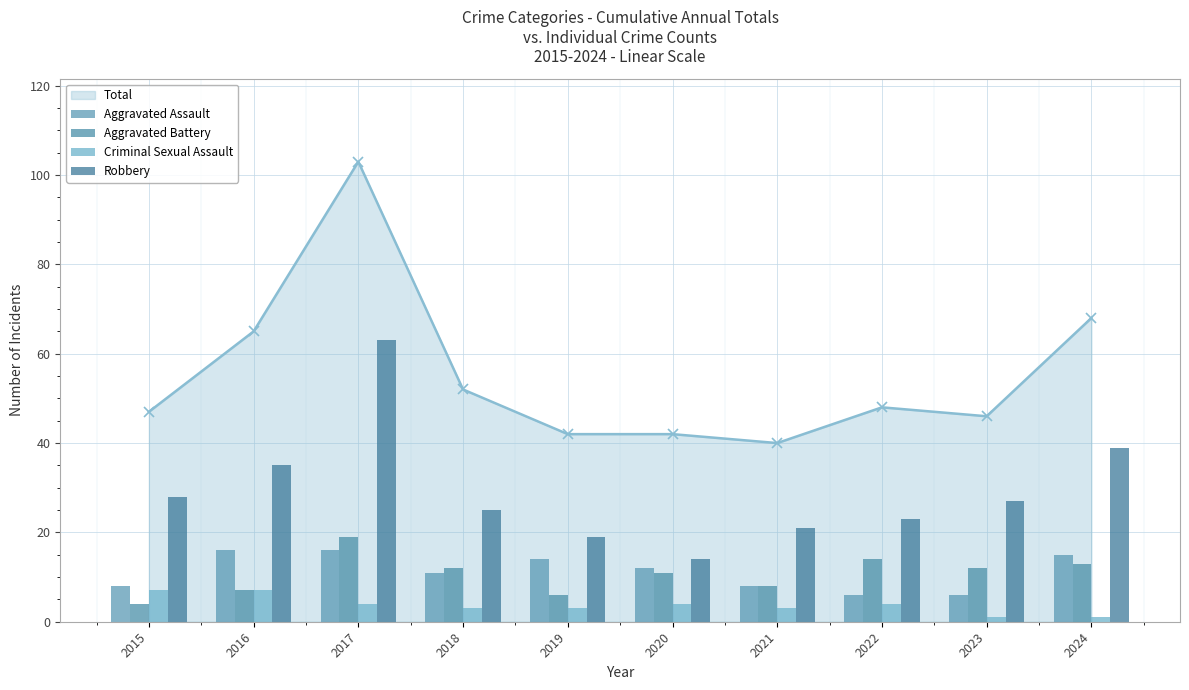

What is the sum of all Aggravated Assault values?

112